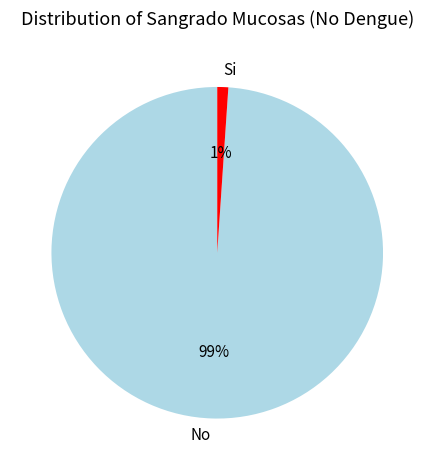

Which category has the smallest portion of the pie?

Si